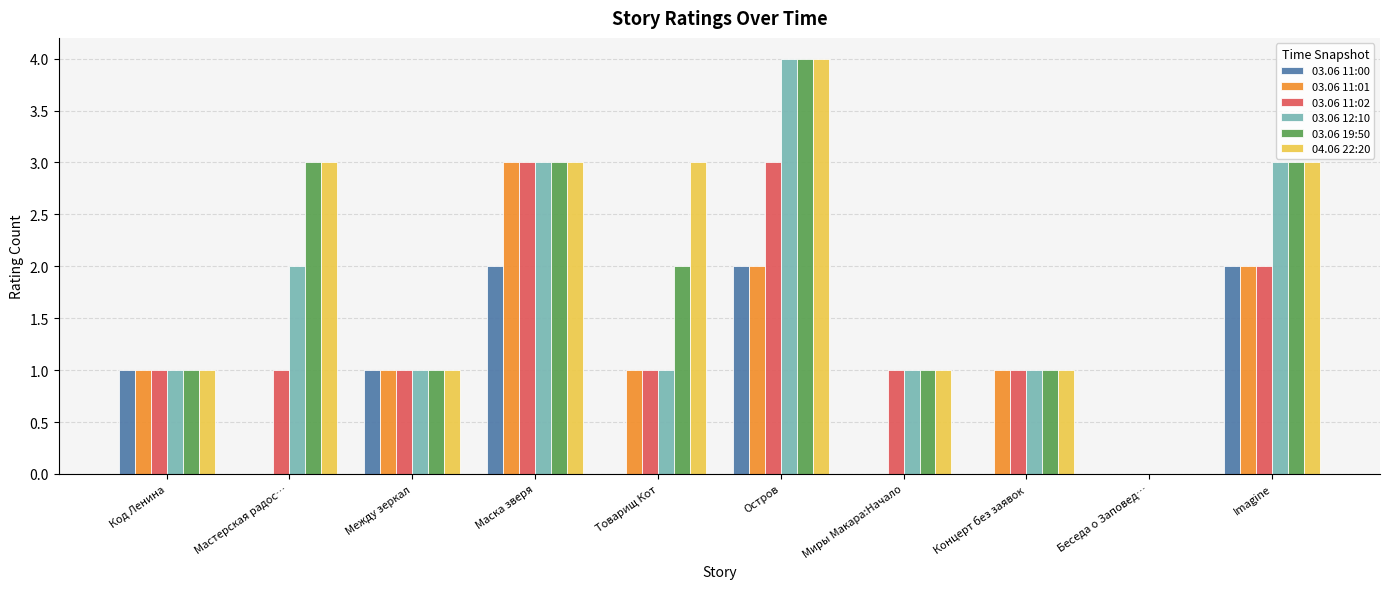

Read the 03.06 11:01 value at Концерт без заявок.

1